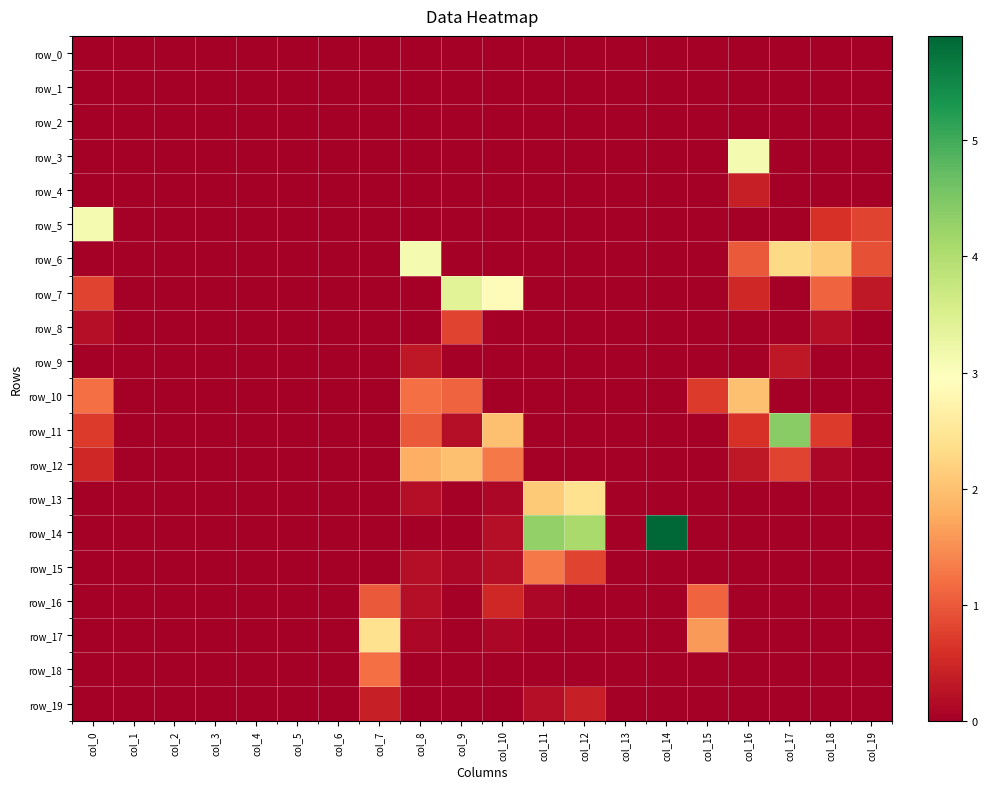

Reading left to right, extract all data points from this chart.

row_0: 0.0	0.0	0.0	0.0	0.0	0.0	0.0	0.0	0.0	0.0	0.0	0.0	0.0	0.0	0.0	0.0	0.0	0.0	0.0	0.0
row_1: 0.0	0.0	0.0	0.0	0.0	0.0	0.0	0.0	0.0	0.0	0.0	0.0	0.0	0.0	0.0	0.0	0.0	0.0	0.0	0.0
row_2: 0.0	0.0	0.0	0.0	0.0	0.0	0.0	0.0	0.0	0.0	0.0	0.0	0.0	0.0	0.0	0.0	0.0	0.0	0.0	0.0
row_3: 0.0	0.0	0.0	0.0	0.0	0.0	0.0	0.0	0.0	0.0	0.0	0.0	0.0	0.0	0.0	0.0	3.1	0.0	0.0	0.0
row_4: 0.0	0.0	0.0	0.0	0.0	0.0	0.0	0.0	0.0	0.0	0.0	0.0	0.0	0.0	0.0	0.0	0.4	0.0	0.0	0.0
row_5: 3.1	0.0	0.0	0.0	0.0	0.0	0.0	0.0	0.0	0.0	0.0	0.0	0.0	0.0	0.0	0.0	0.0	0.0	0.6	0.8
row_6: 0.0	0.0	0.0	0.0	0.0	0.0	0.0	0.0	3.1	0.0	0.0	0.0	0.0	0.0	0.0	0.0	1.0	2.3	2.1	0.9
row_7: 0.8	0.0	0.0	0.0	0.0	0.0	0.0	0.0	0.0	3.4	2.9	0.0	0.0	0.0	0.0	0.0	0.5	0.0	1.1	0.3
row_8: 0.2	0.0	0.0	0.0	0.0	0.0	0.0	0.0	0.0	0.8	0.0	0.0	0.0	0.0	0.0	0.0	0.0	0.0	0.2	0.0
row_9: 0.0	0.0	0.0	0.0	0.0	0.0	0.0	0.0	0.3	0.0	0.0	0.0	0.0	0.0	0.0	0.0	0.0	0.3	0.0	0.0
row_10: 1.2	0.0	0.0	0.0	0.0	0.0	0.0	0.0	1.2	1.1	0.0	0.0	0.0	0.0	0.0	0.7	2.0	0.0	0.0	0.0
row_11: 0.7	0.0	0.0	0.0	0.0	0.0	0.0	0.0	1.0	0.2	2.0	0.0	0.0	0.0	0.0	0.0	0.6	4.4	0.7	0.0
row_12: 0.5	0.0	0.0	0.0	0.0	0.0	0.0	0.0	1.8	2.0	1.3	0.0	0.0	0.0	0.0	0.0	0.3	0.8	0.1	0.0
row_13: 0.0	0.0	0.0	0.0	0.0	0.0	0.0	0.0	0.2	0.0	0.1	2.1	2.4	0.0	0.0	0.0	0.0	0.0	0.0	0.0
row_14: 0.0	0.0	0.0	0.0	0.0	0.0	0.0	0.0	0.0	0.0	0.2	4.3	4.1	0.0	5.9	0.0	0.0	0.0	0.0	0.0
row_15: 0.0	0.0	0.0	0.0	0.0	0.0	0.0	0.0	0.2	0.1	0.2	1.3	0.8	0.0	0.0	0.0	0.0	0.0	0.0	0.0
row_16: 0.0	0.0	0.0	0.0	0.0	0.0	0.0	1.0	0.2	0.0	0.5	0.1	0.0	0.0	0.0	1.1	0.0	0.0	0.0	0.0
row_17: 0.0	0.0	0.0	0.0	0.0	0.0	0.0	2.4	0.1	0.0	0.1	0.0	0.0	0.0	0.0	1.6	0.0	0.0	0.0	0.0
row_18: 0.0	0.0	0.0	0.0	0.0	0.0	0.0	1.2	0.0	0.0	0.0	0.0	0.0	0.0	0.0	0.0	0.0	0.0	0.0	0.0
row_19: 0.0	0.0	0.0	0.0	0.0	0.0	0.0	0.4	0.0	0.0	0.0	0.2	0.4	0.0	0.0	0.0	0.0	0.0	0.0	0.0